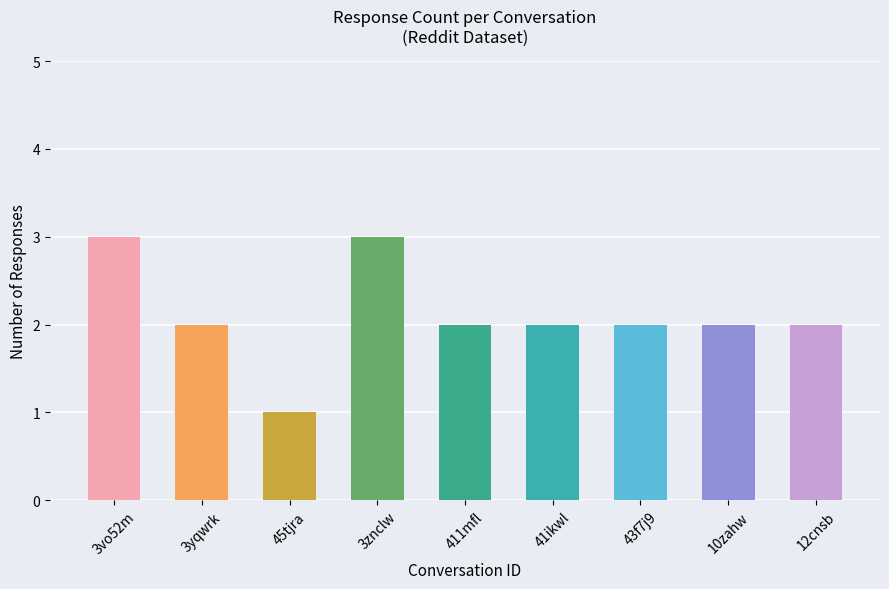

What is the maximum value shown in the chart?

3